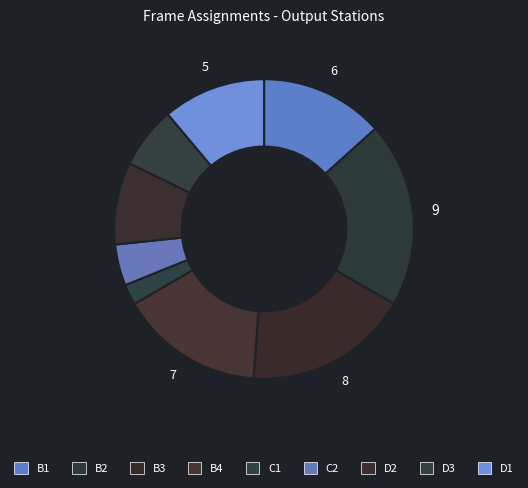

What portion of the pie excludes C1?

97.8%